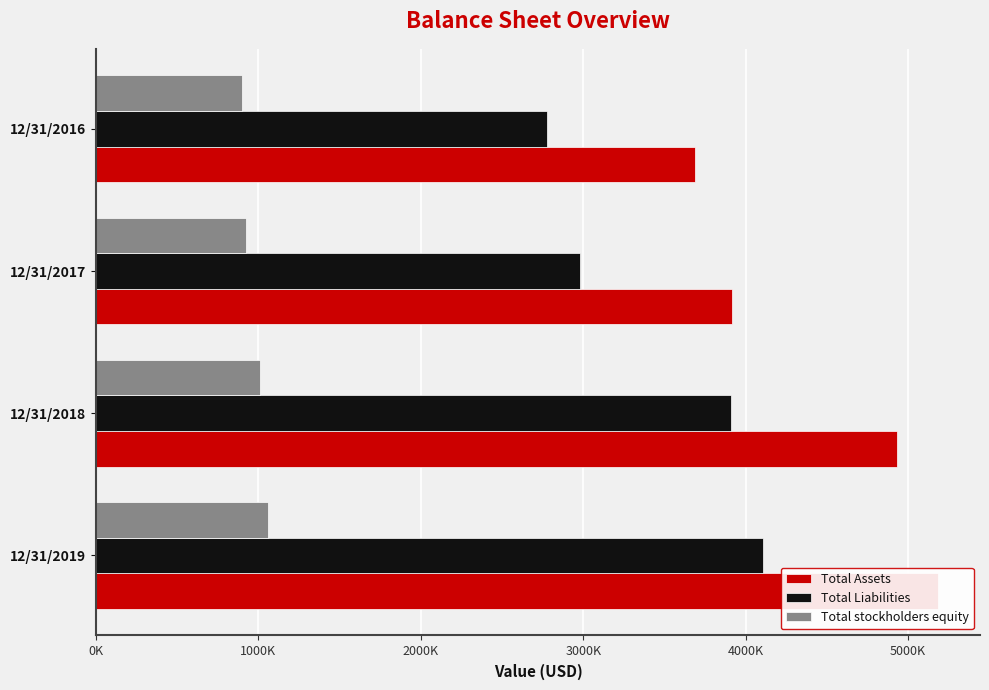

The Total Assets series shows 6016806 at 12/31/2016. True or false?

False